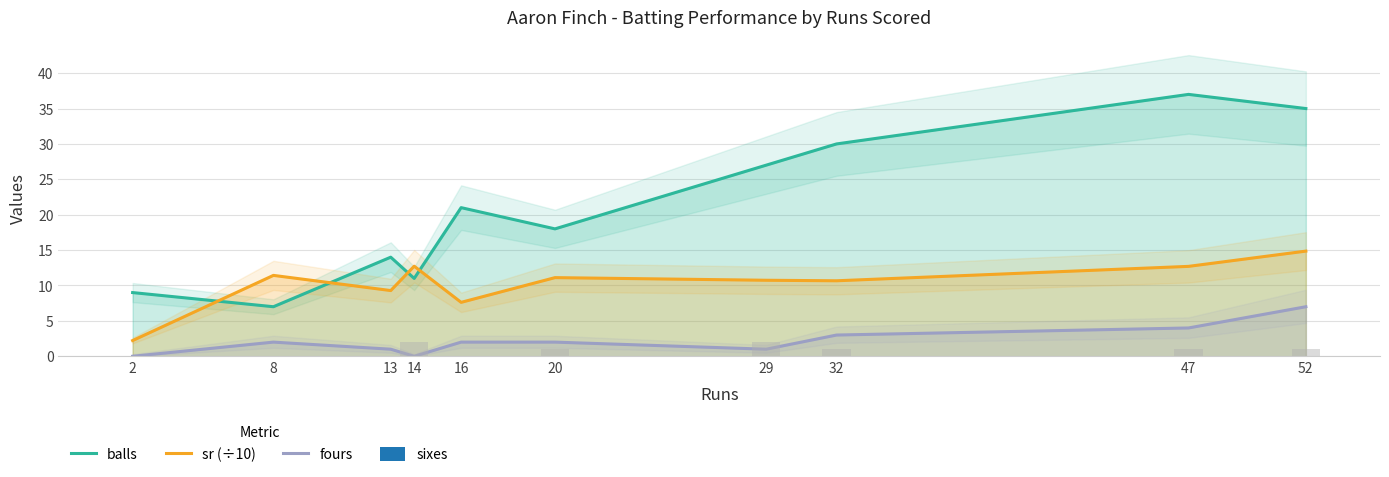

Which series has the largest total across all categories?

balls